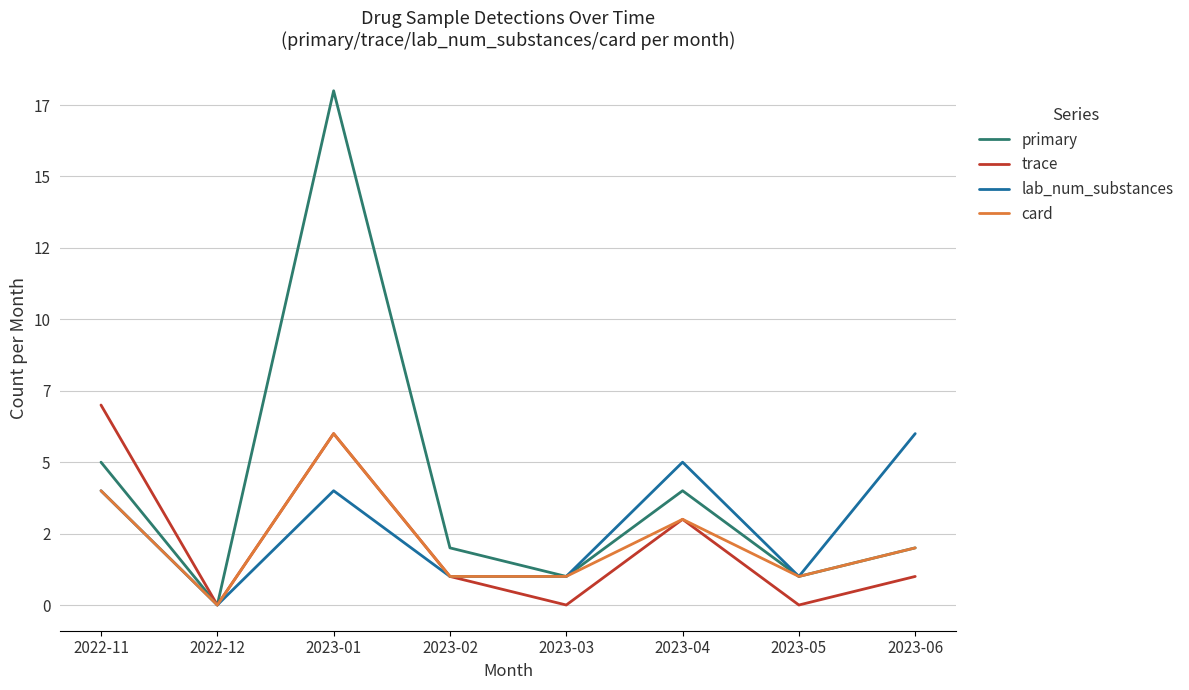

Is this an area chart (filled region under the line)?

No